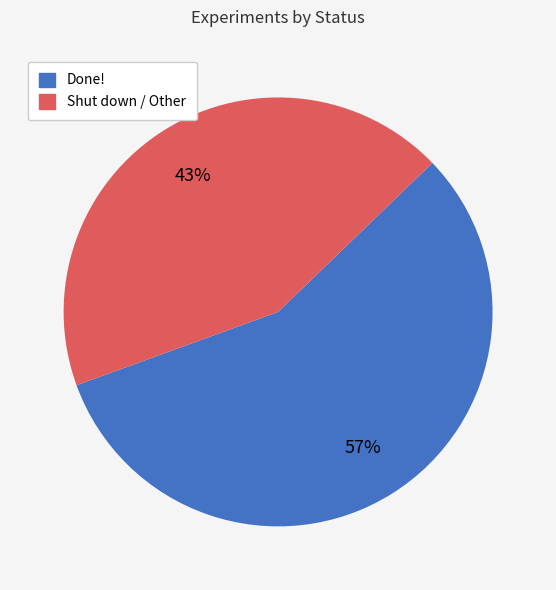

Is it true that Done! is 65% of the pie?

False